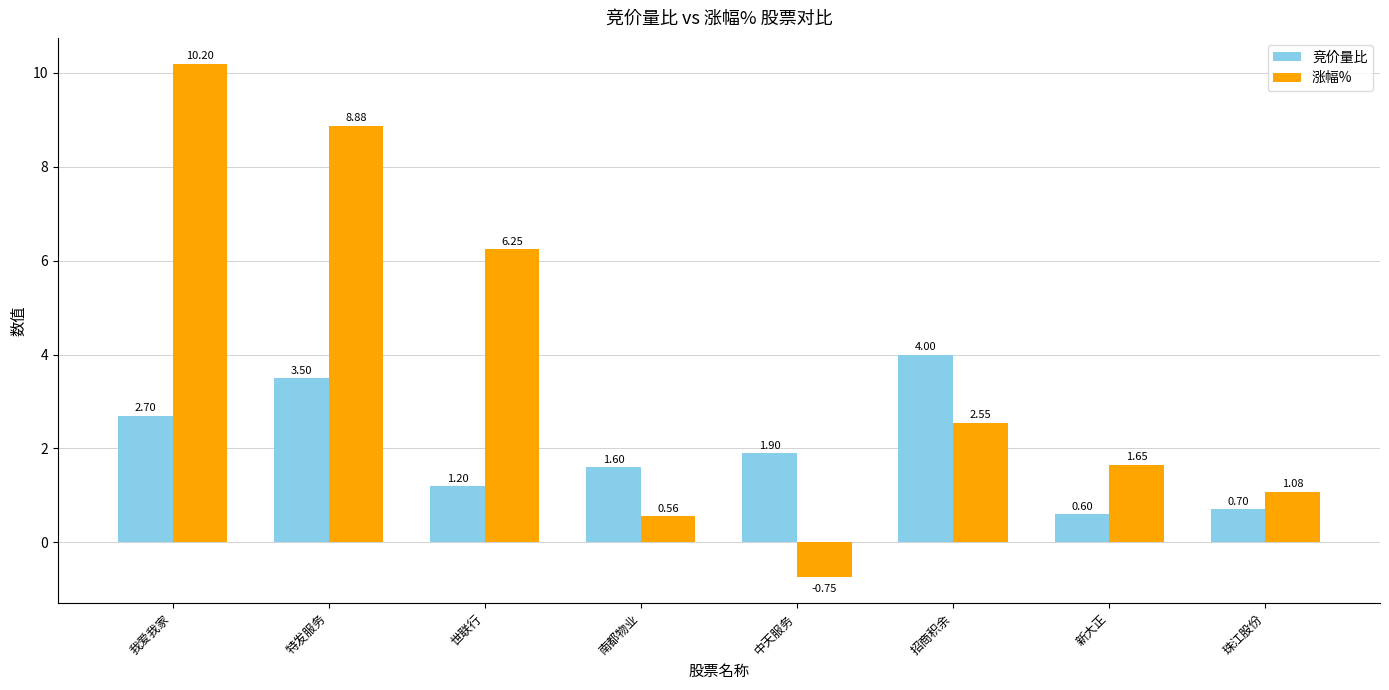

What is the sum of all 竞价量比 values?

16.2